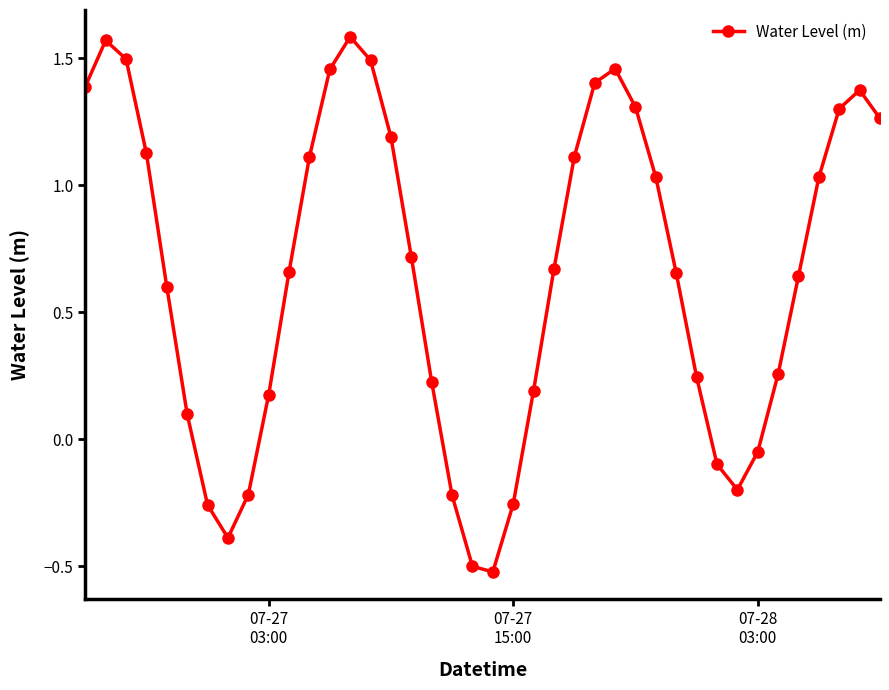

Is this an area chart (filled region under the line)?

No